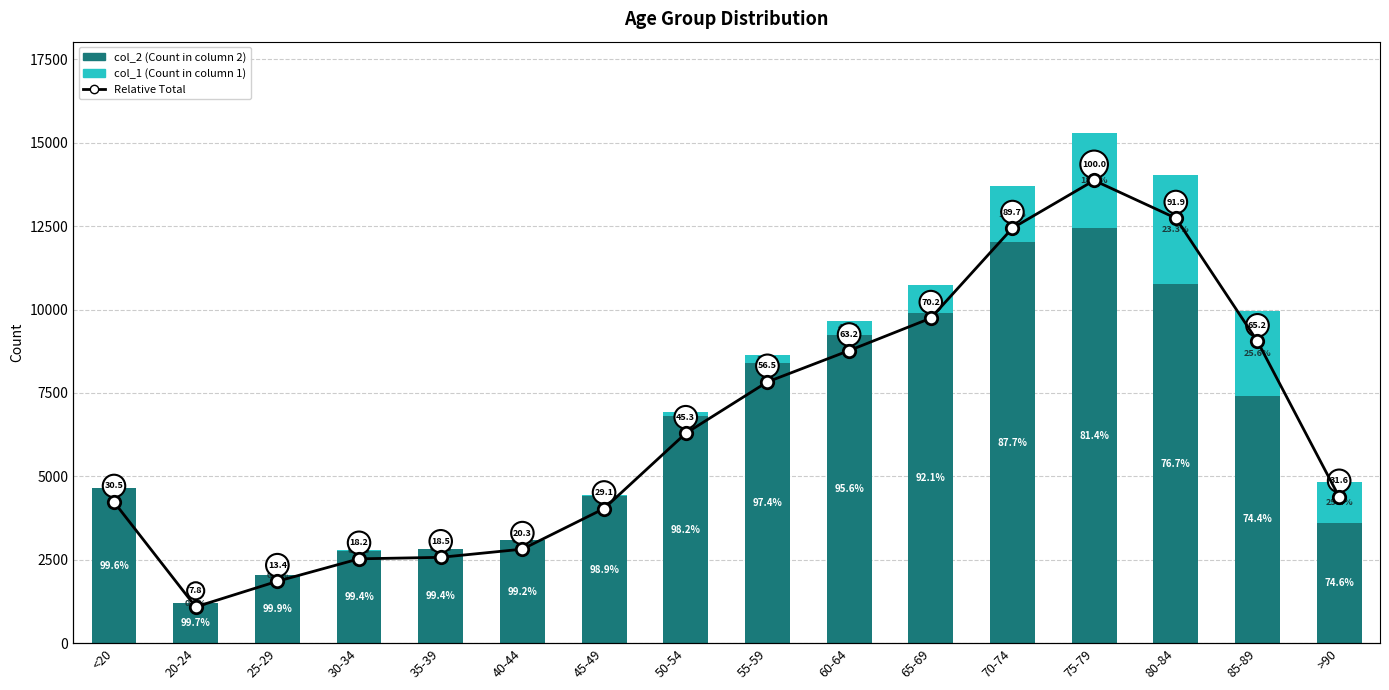

What is the total value across all series at 45-49?

4472.1